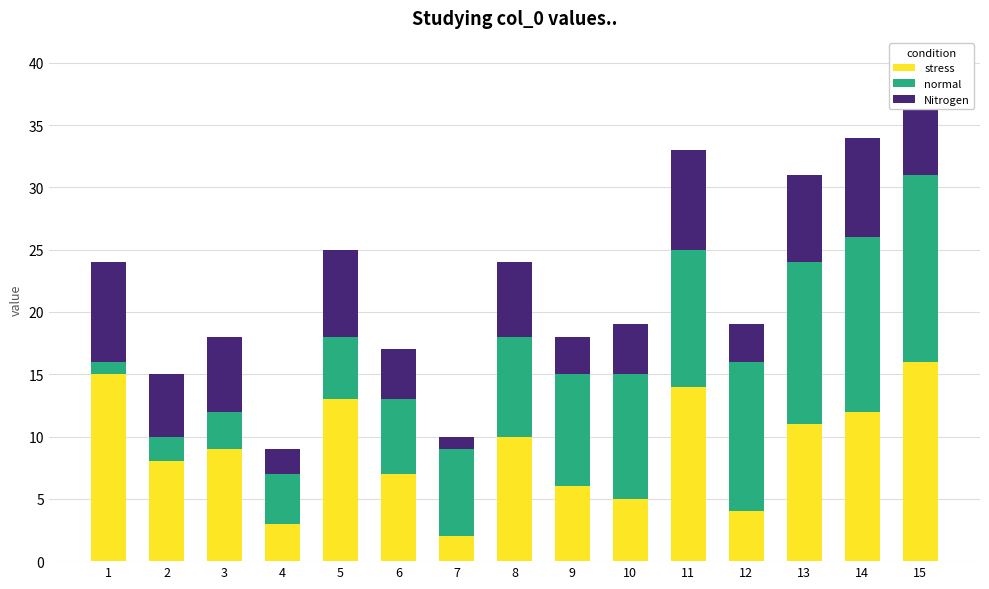

Reading left to right, extract all data points from this chart.

stress: 15	8	9	3	13	7	2	10	6	5	14	4	11	12	16
normal: 1	2	3	4	5	6	7	8	9	10	11	12	13	14	15
Nitrogen: 8	5	6	2	7	4	1	6	3	4	8	3	7	8	9